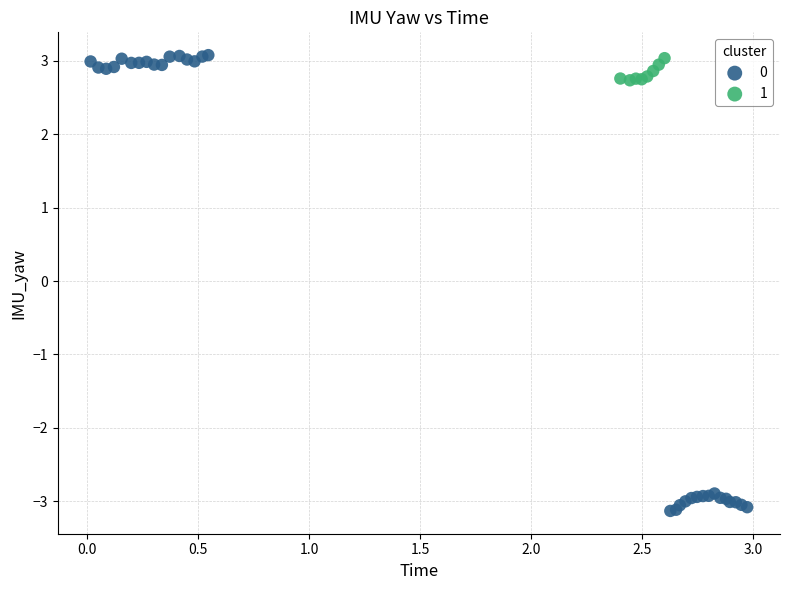

What are all the series names shown in the legend?

0, 1